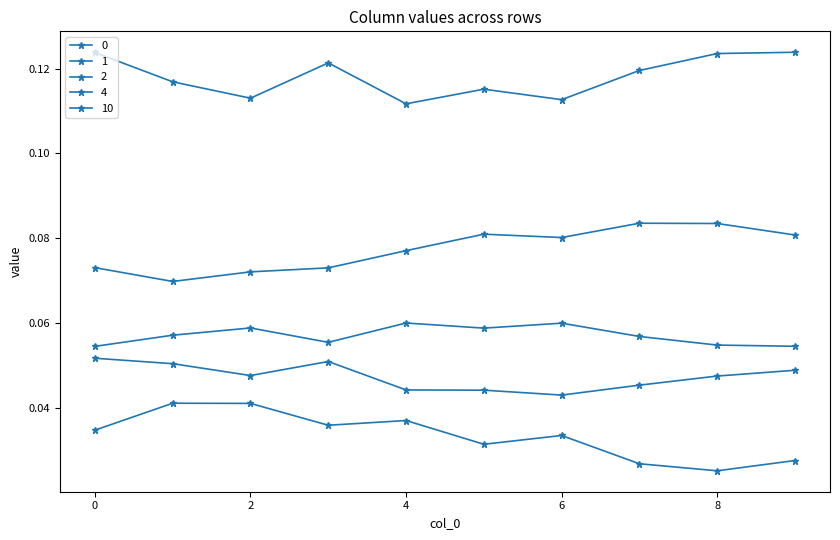

Does the chart have visible grid lines?

No